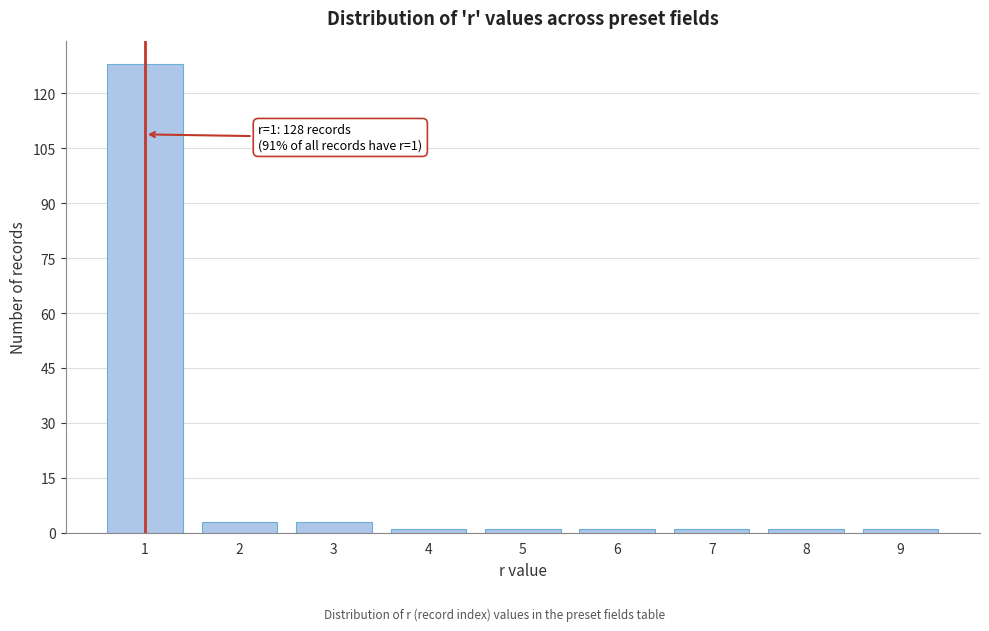

Reading right to left, what are all the values shown in this chart?

1	1	1	1	1	1	3	3	128